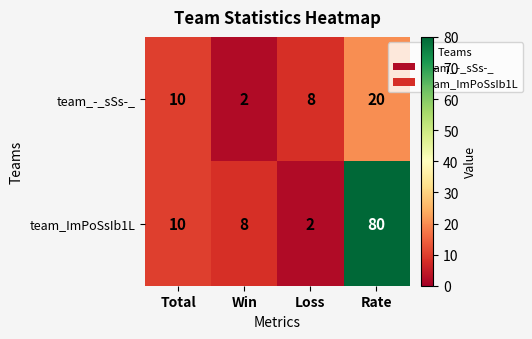

Is it true that team_ImPoSsIb1L equals 10 at Total?

True